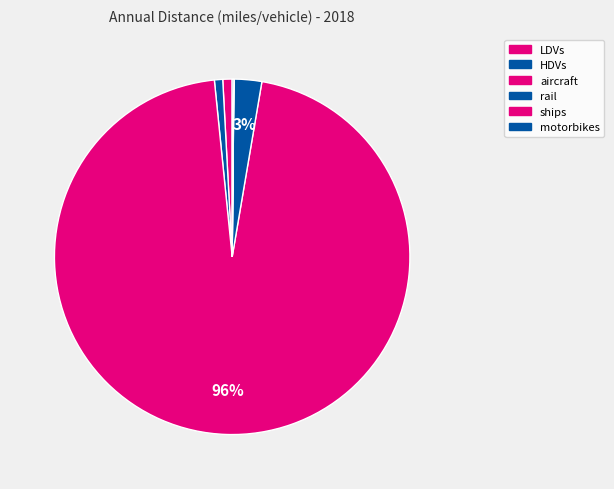

What is the change in value from HDVs to ships?

-9884.6